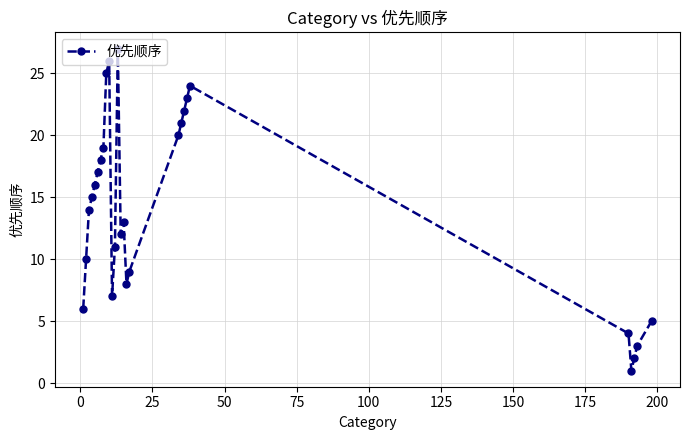

True or false: the data has more than 0 interior local peaks.

True